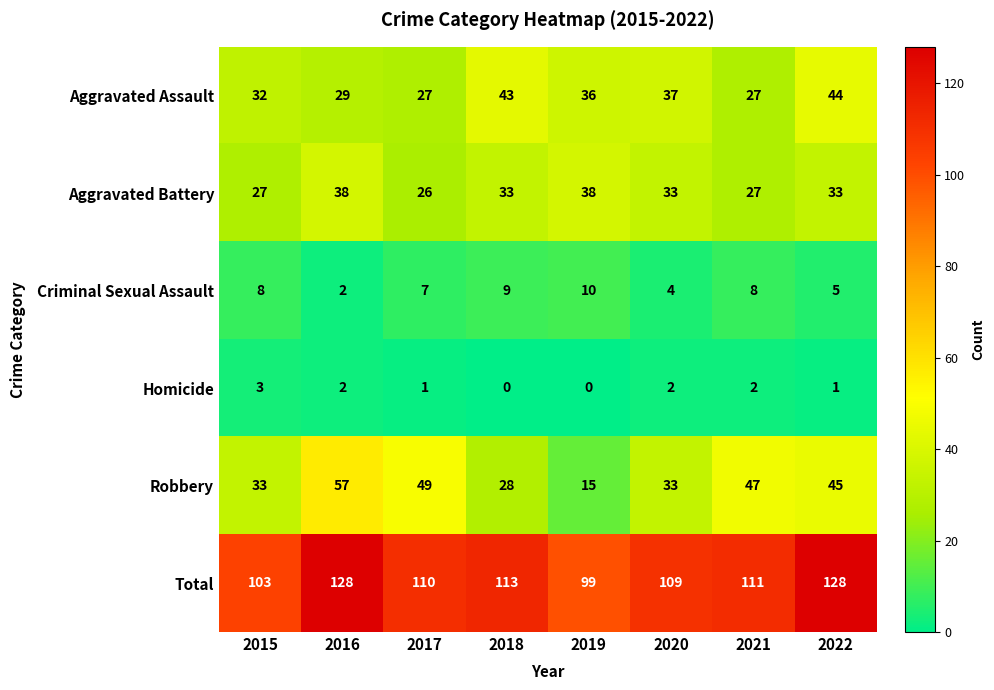

The Robbery series shows 14 at 2020. True or false?

False